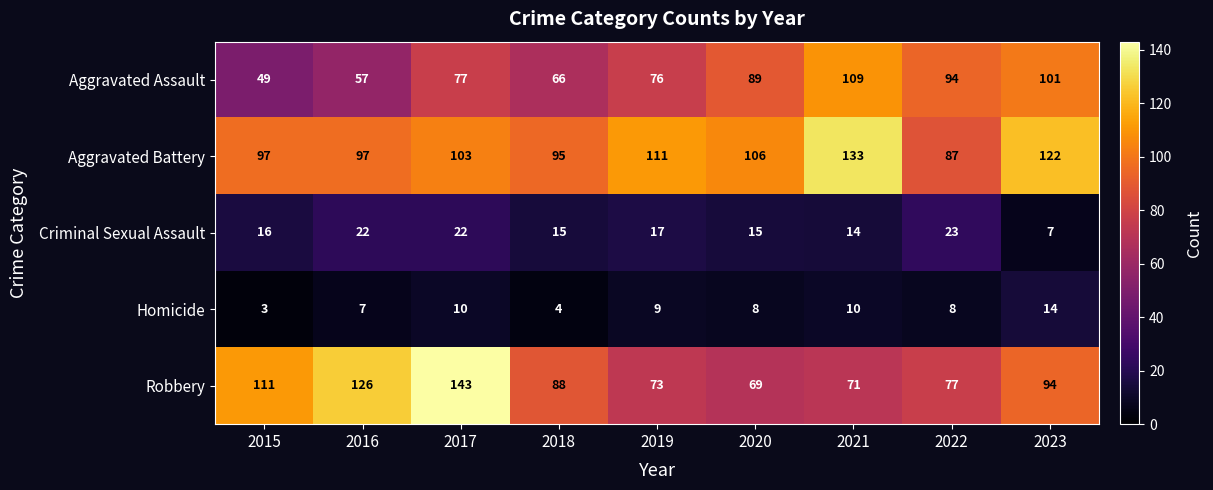

At which label does Robbery first exceed 88?

2015